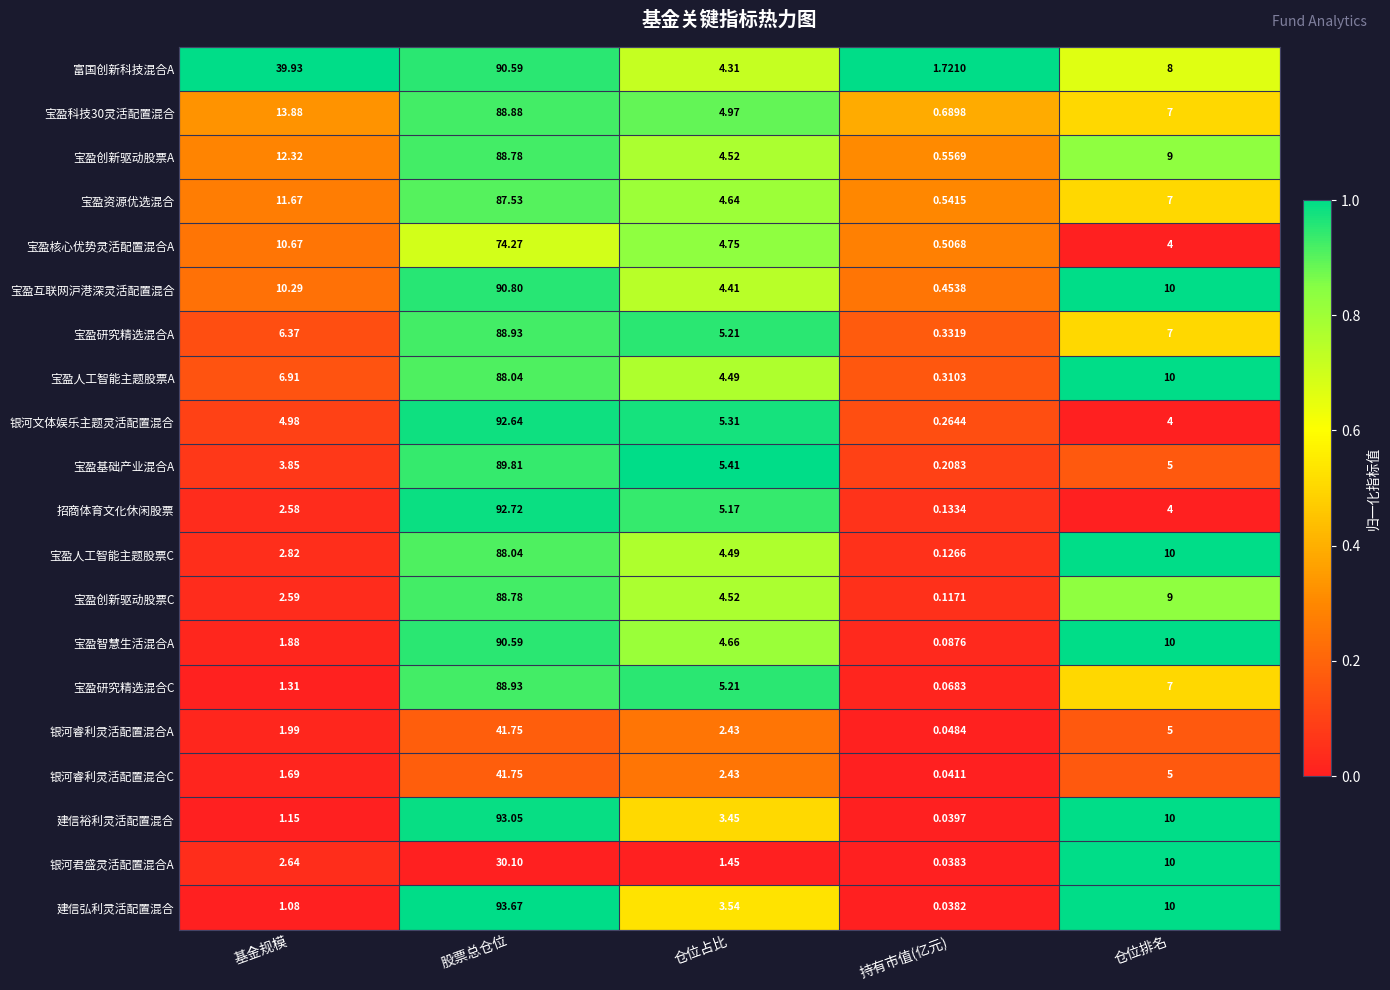

At which category is the sum across all series the highest?

股票总仓位